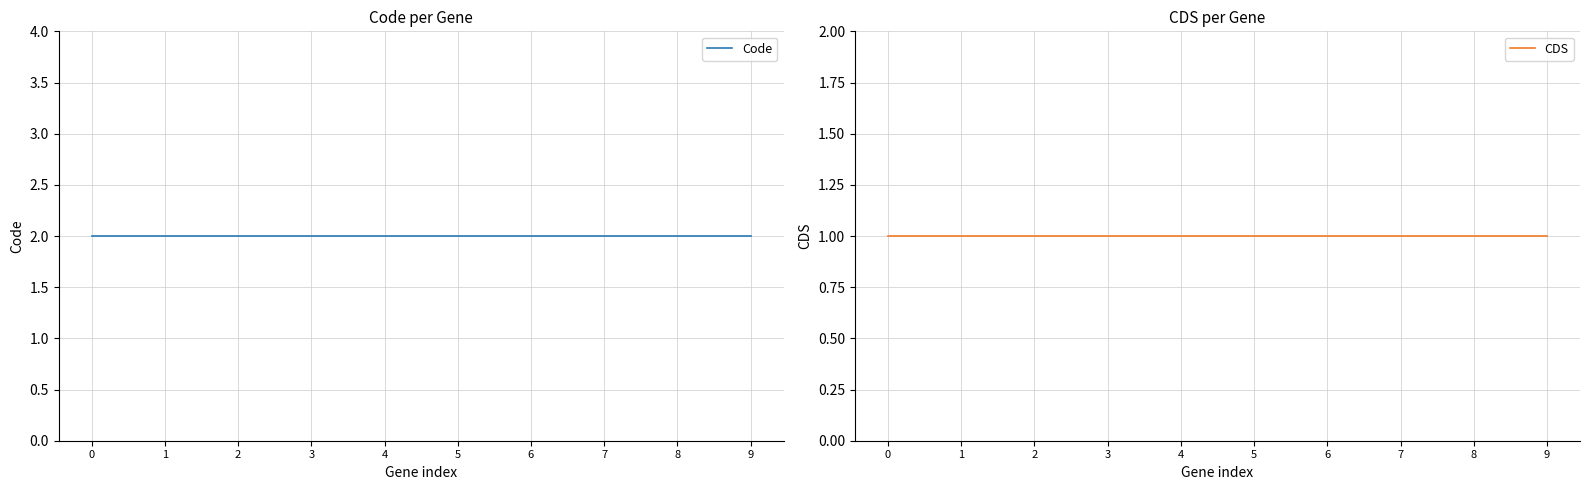

True or false: Code and CDS intersect in this chart.

False